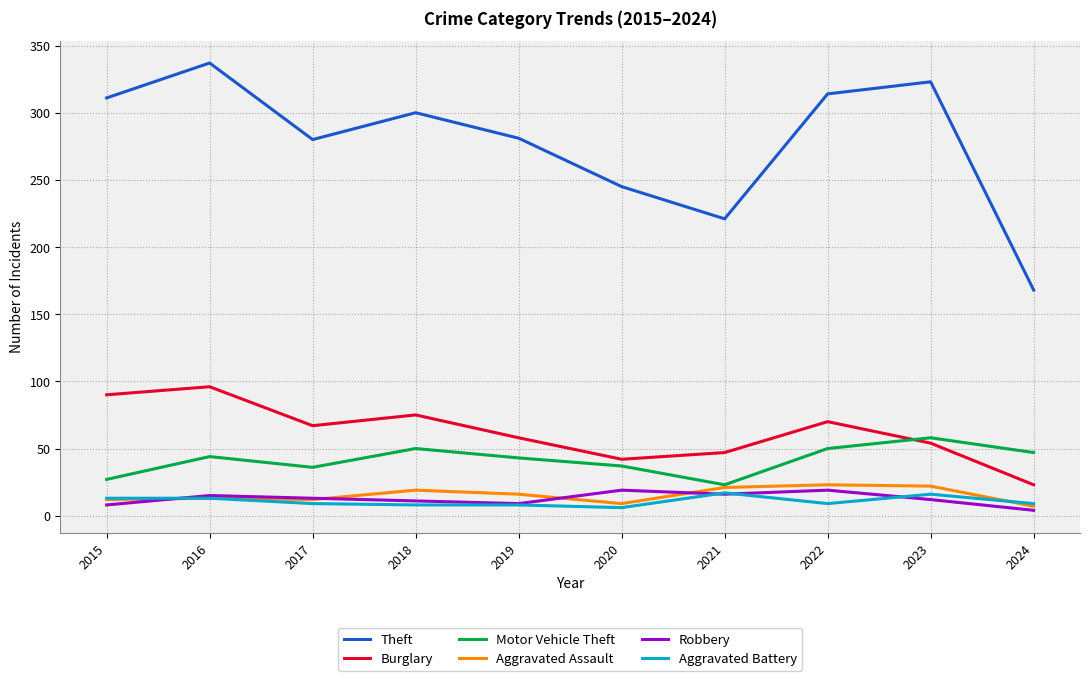

What is the total value across all series at 2022?

485